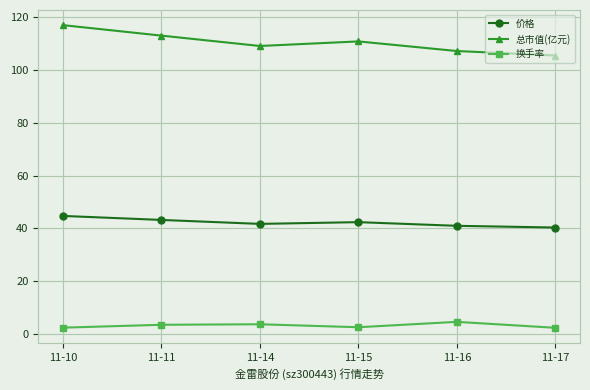

At which label does 总市值(亿元) first exceed 110?

11-10